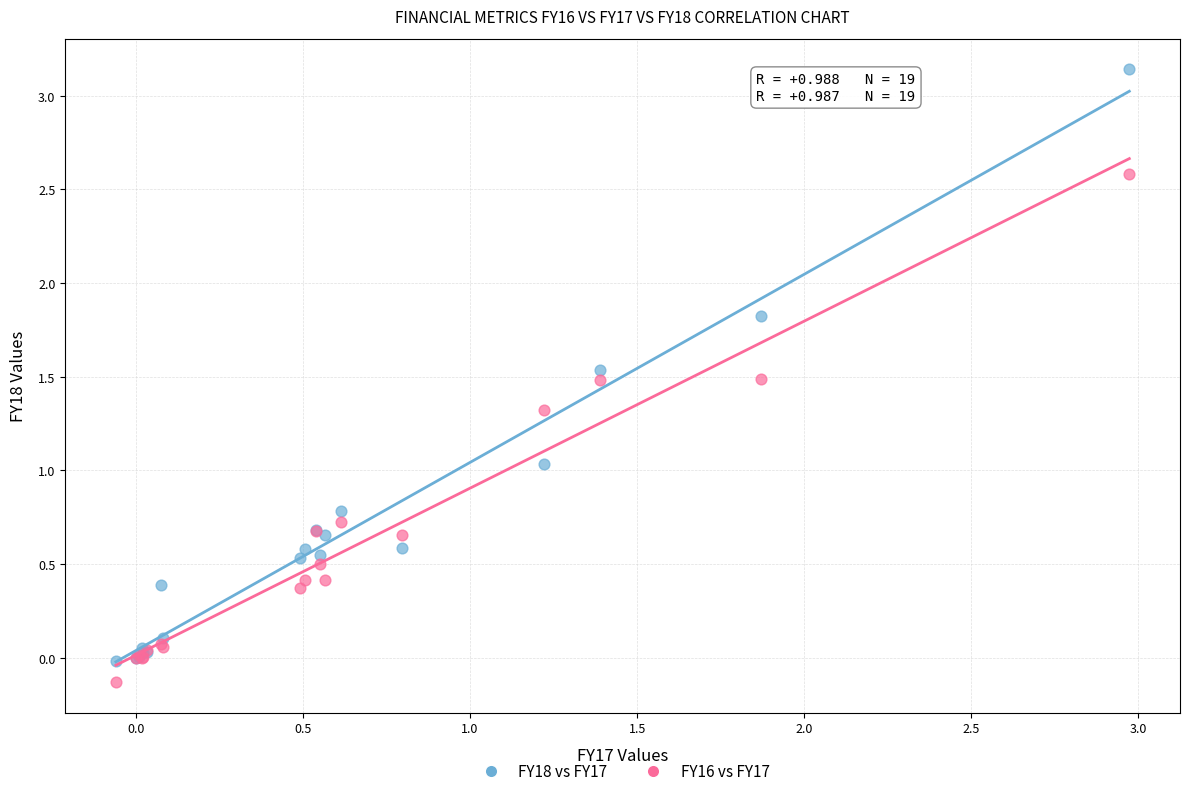

Which series has the largest Y range (max minus min)?

FY18 vs FY17